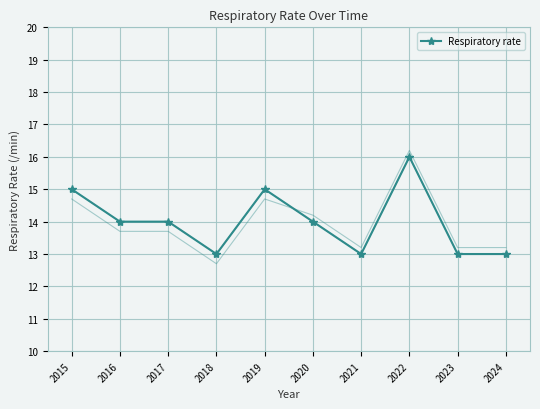

Approximately how many times larger is the value at 2023 compared to 2021?

1.0